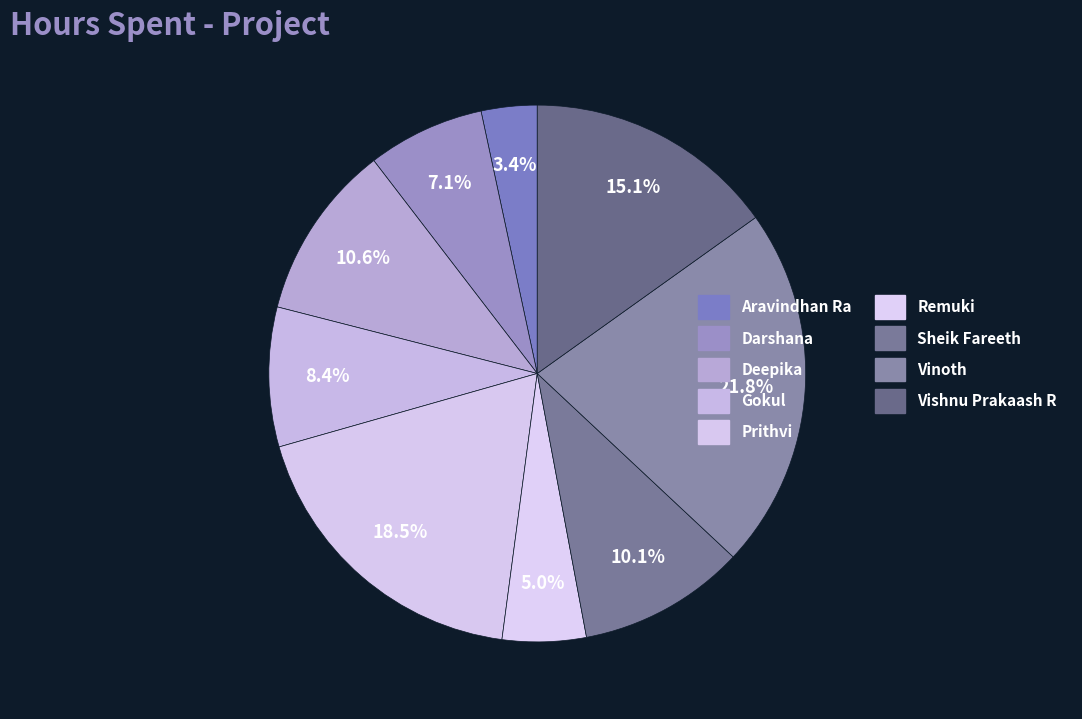

Which category has the smallest portion of the pie?

Aravindhan Ra